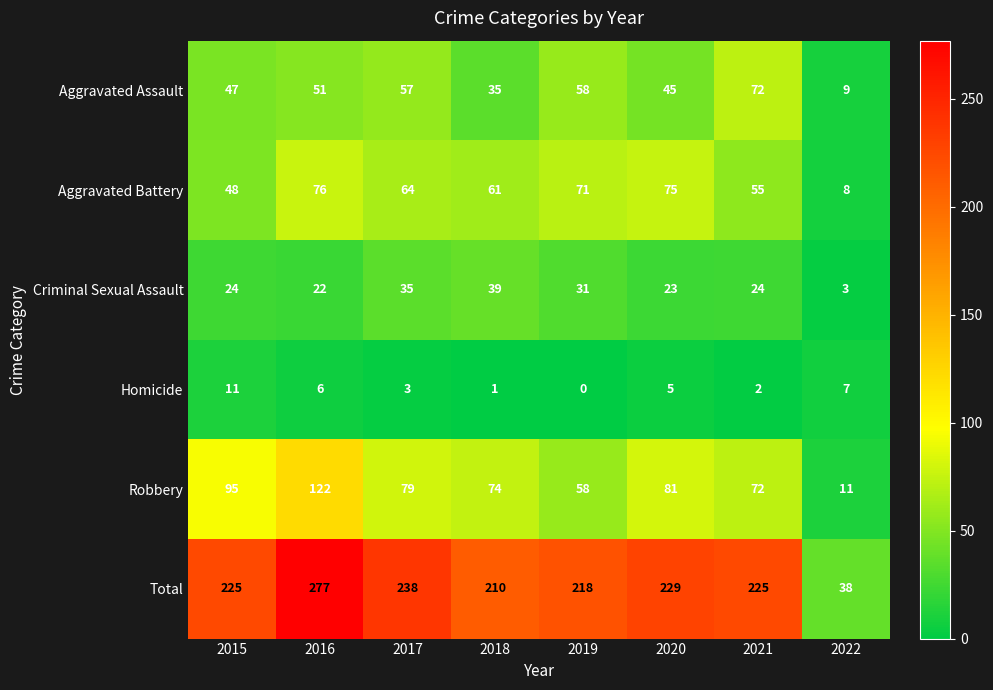

Which series has the widest spread of values?

Total